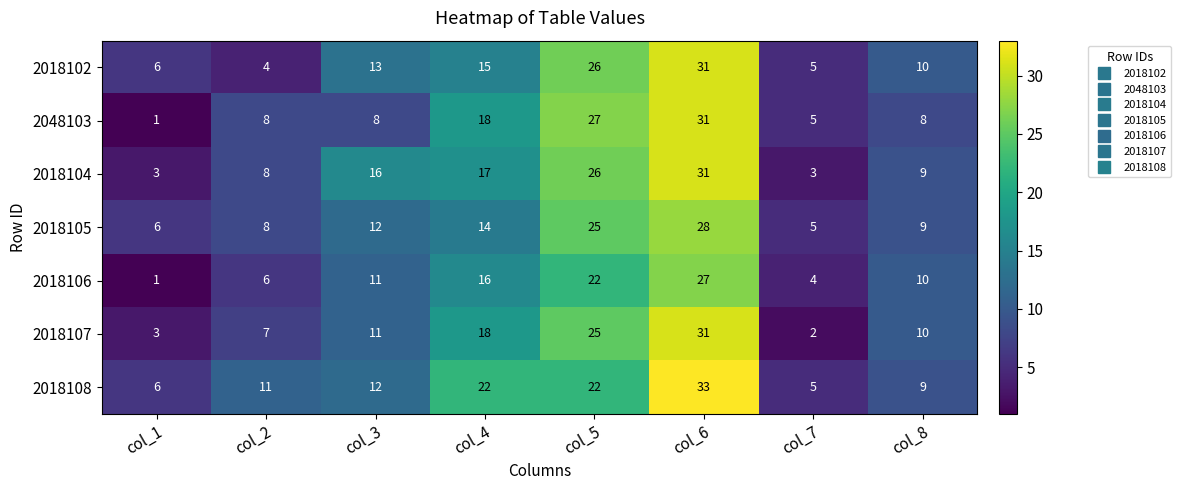

Which series has the largest range (max minus min)?

2048103